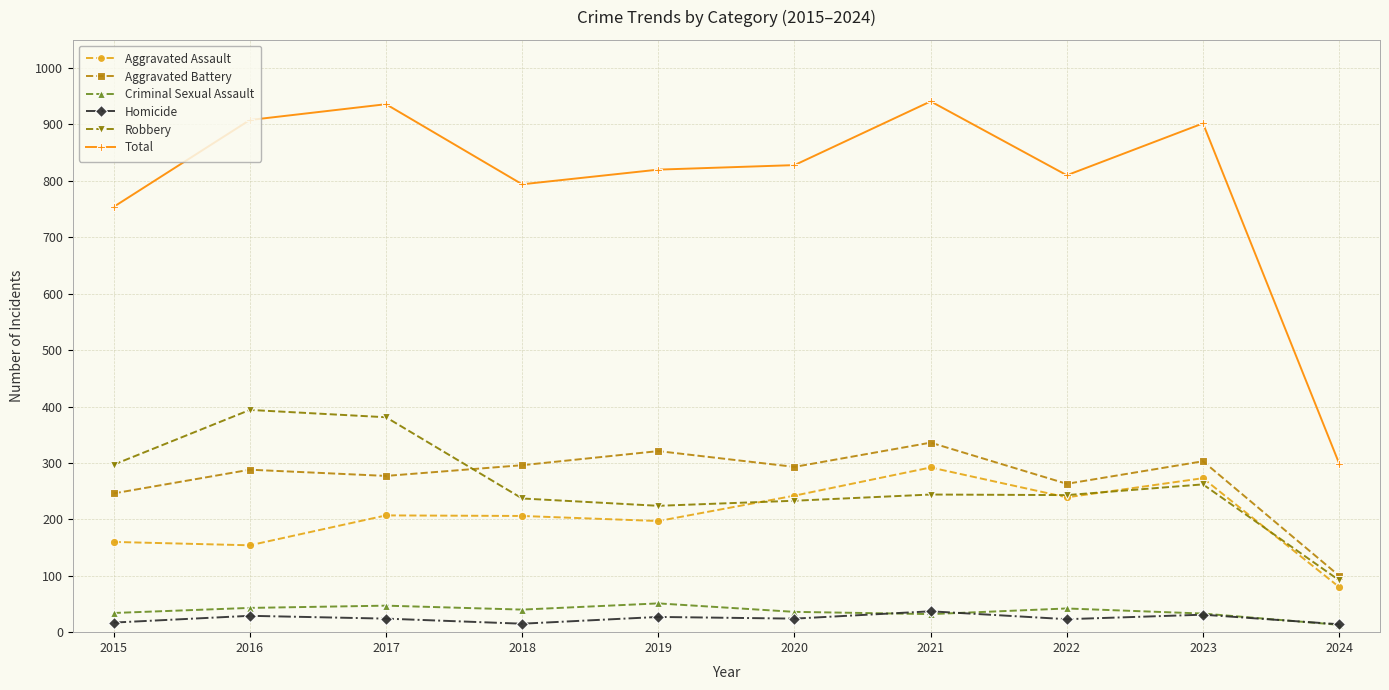

Which category has the lowest value in the Aggravated Assault series?

2024